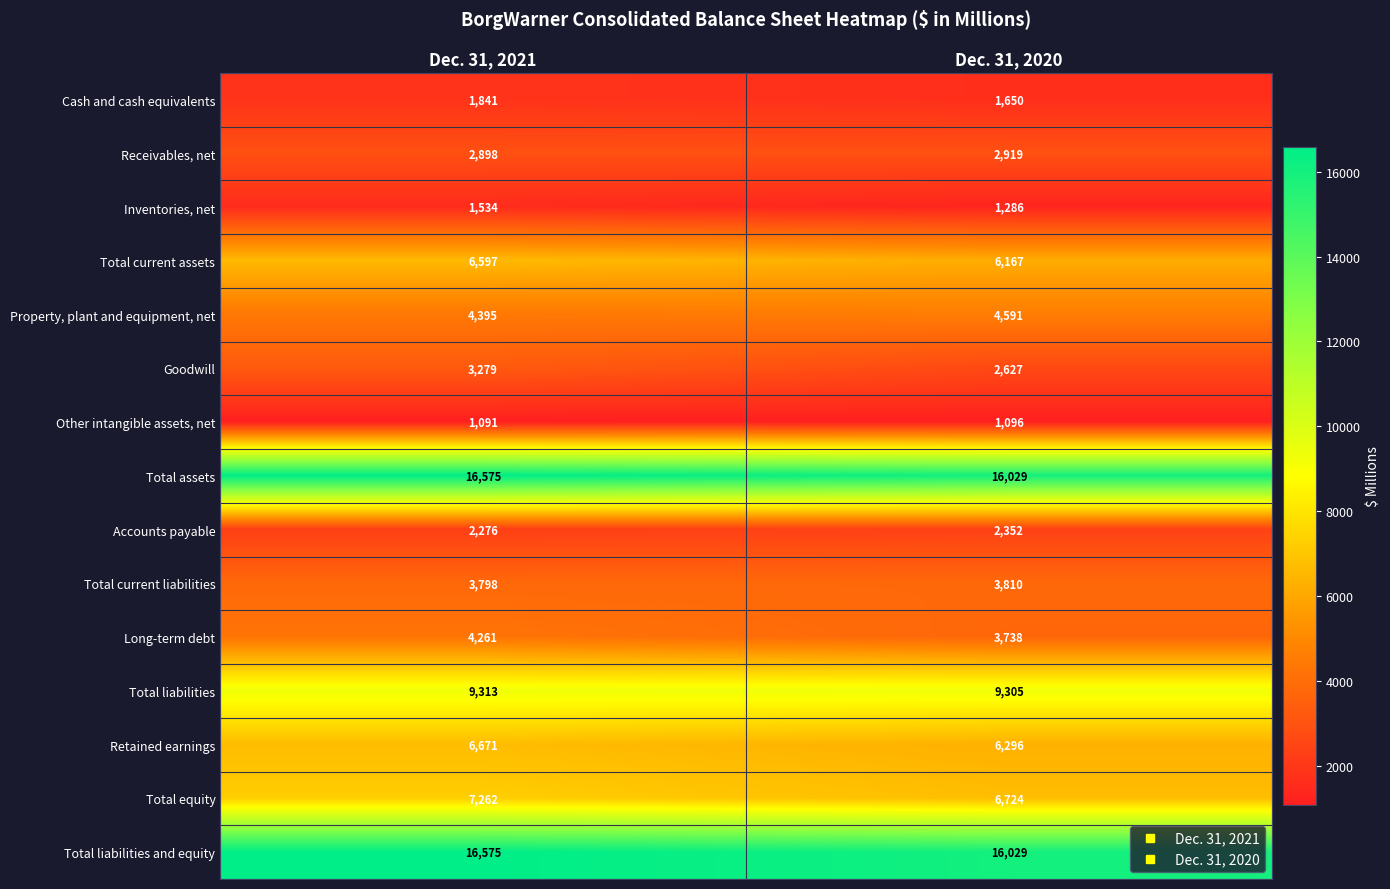

Which category has the lowest value across all series?

Dec. 31, 2021